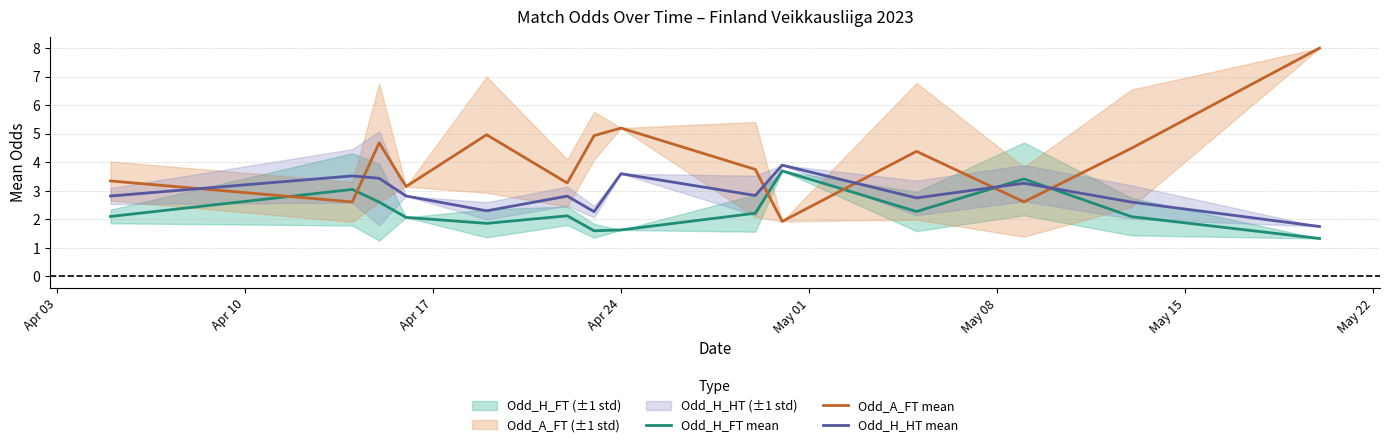

How many values in the Odd_H_HT mean series are below 2?

1